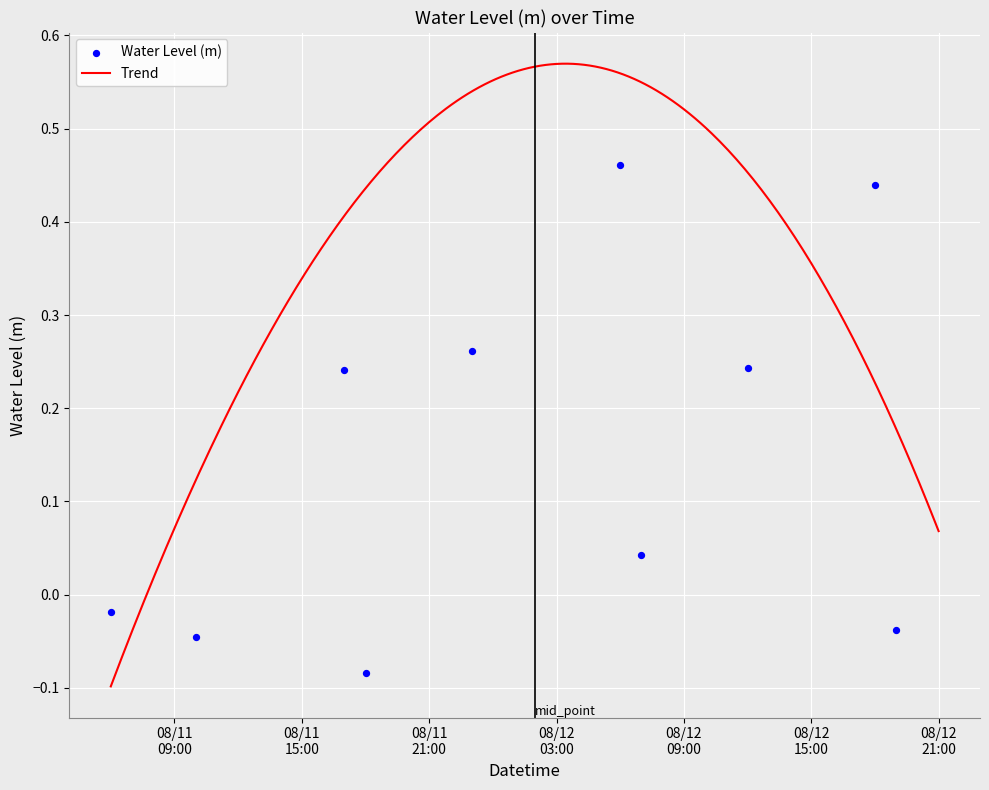

Which has a higher value, 2023-08-12 13:00:00 or 2023-08-12 18:00:00?

2023-08-12 13:00:00